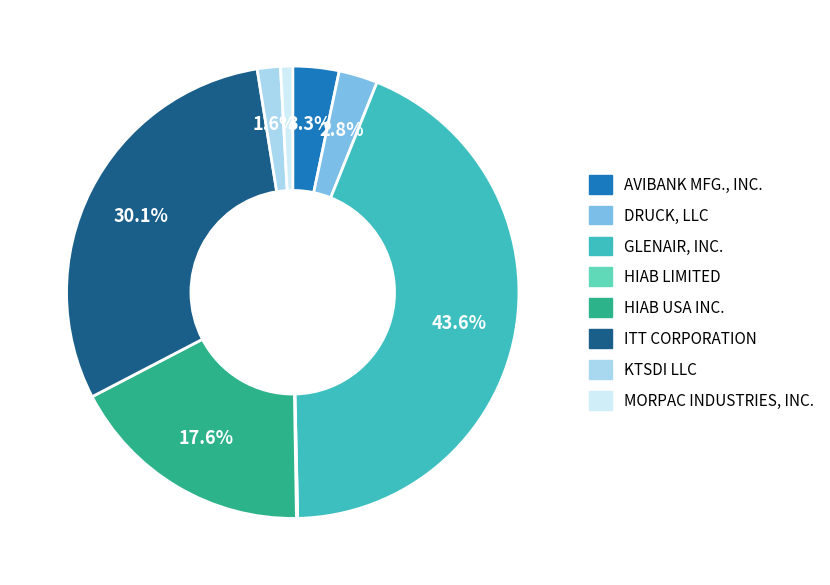

Do HIAB USA INC. and GLENAIR, INC. together represent more than half of the pie?

Yes